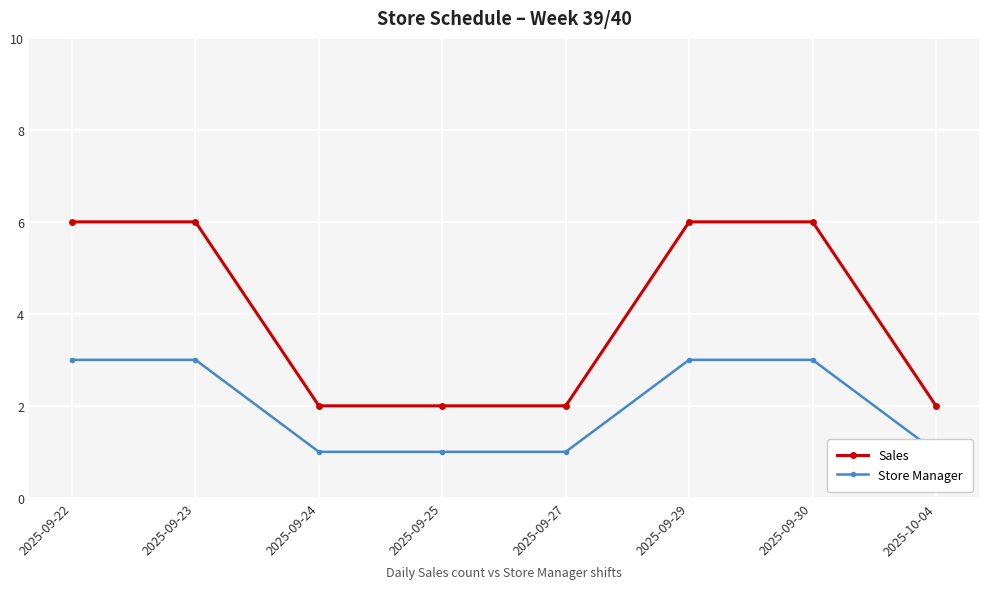

Reading right to left, extract all data points from this chart.

Sales: 2025-10-04=2	2025-09-30=6	2025-09-29=6	2025-09-27=2	2025-09-25=2	2025-09-24=2	2025-09-23=6	2025-09-22=6
Store Manager: 2025-10-04=1	2025-09-30=3	2025-09-29=3	2025-09-27=1	2025-09-25=1	2025-09-24=1	2025-09-23=3	2025-09-22=3